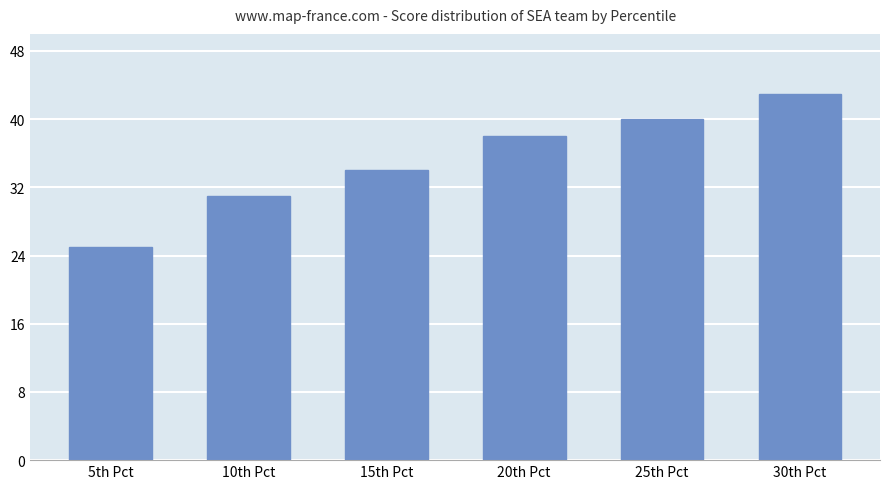

The chart shows a value of 14 at 5th Pct. True or false?

False